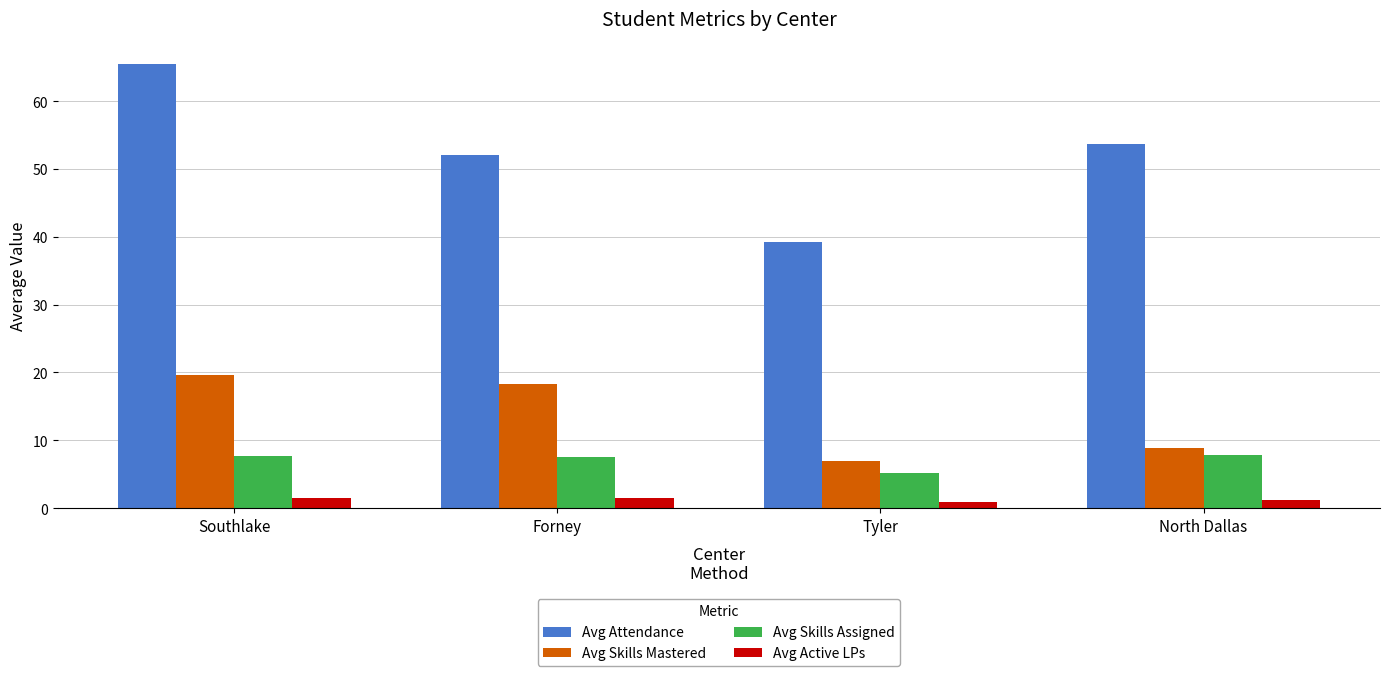

Which label corresponds to the largest value in the chart?

Southlake